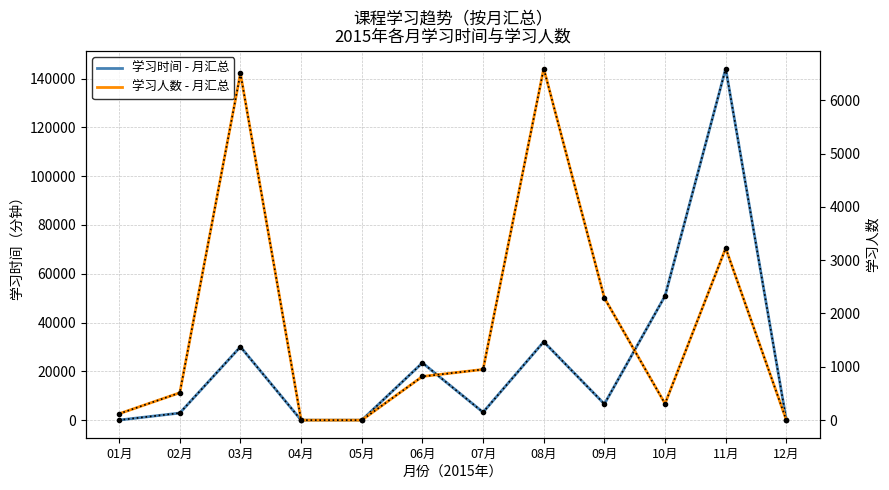

What is the sum of all 学习时间 - 月汇总 values?

293508